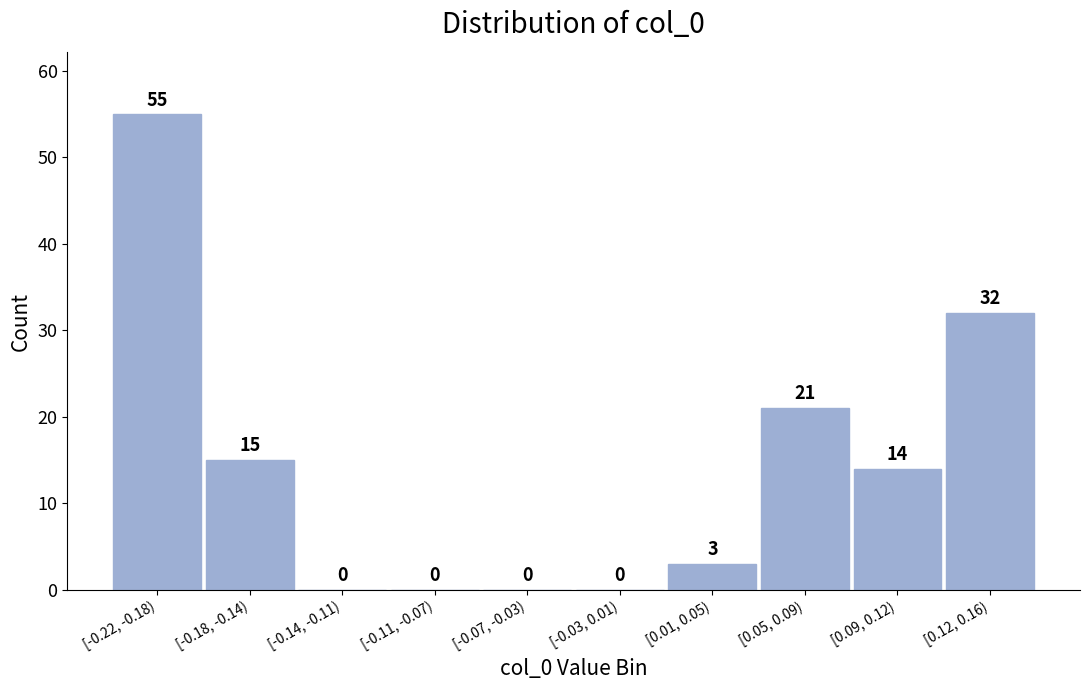

Reading left to right, transcribe all the data shown in this chart.

[-0.22, -0.18)=55	[-0.18, -0.14)=15	[-0.14, -0.11)=0	[-0.11, -0.07)=0	[-0.07, -0.03)=0	[-0.03, 0.01)=0	[0.01, 0.05)=3	[0.05, 0.09)=21	[0.09, 0.12)=14	[0.12, 0.16)=32